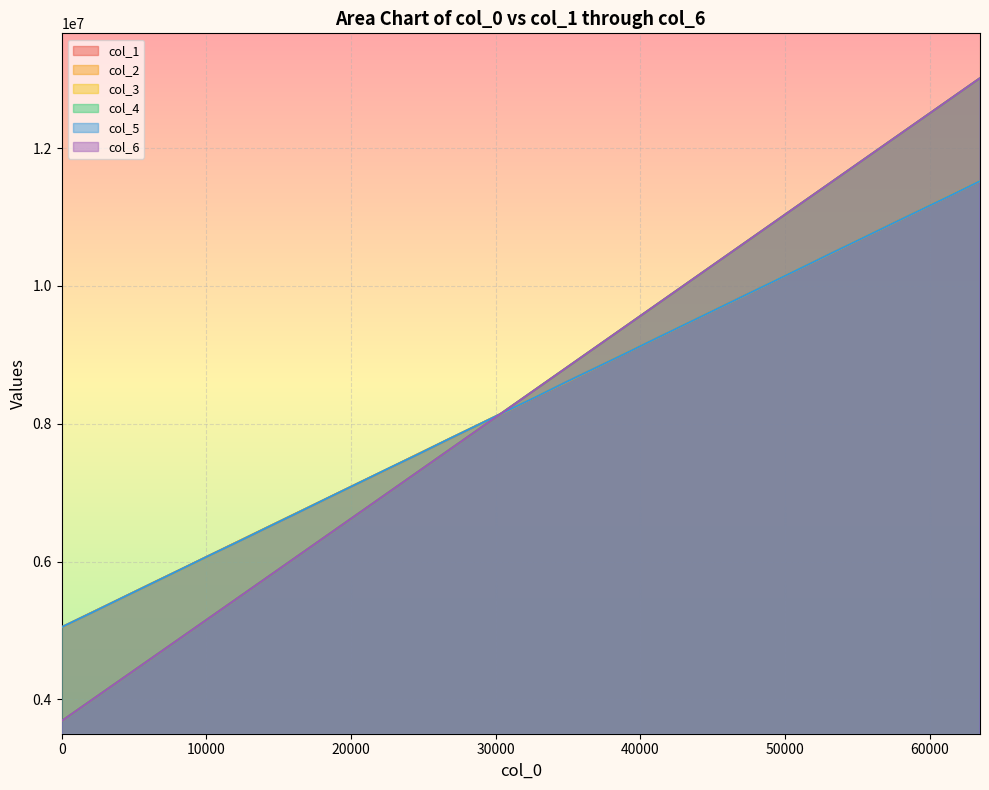

List the labels in order of col_3 value, smallest first.

0, 2048, 4096, 6144, 8192, 10240, 12288, 14336, 16384, 18432, 20480, 22528, 24576, 26624, 28672, 30720, 32768, 34816, 36864, 38912, 40960, 43008, 45056, 47104, 49152, 51200, 53248, 55296, 57344, 59392, 61440, 63488